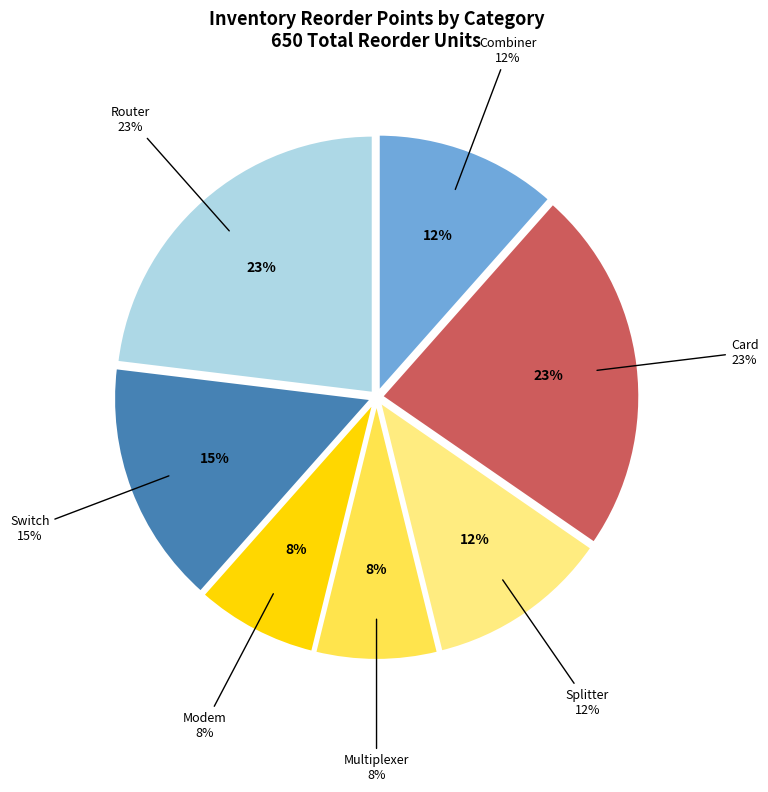

To the nearest percent, what percentage of the pie is Card?

23%